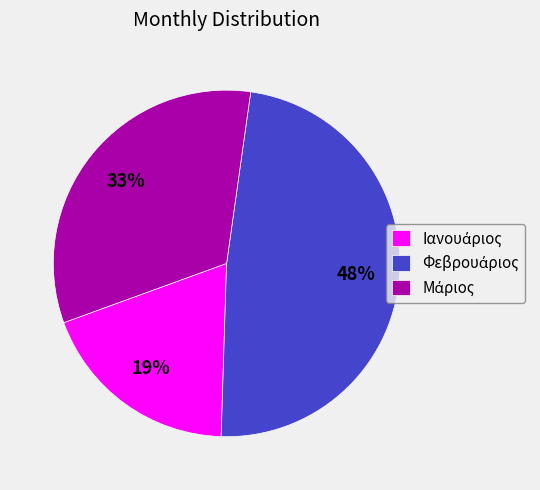

Is there any slice that represents more than half of the pie?

No